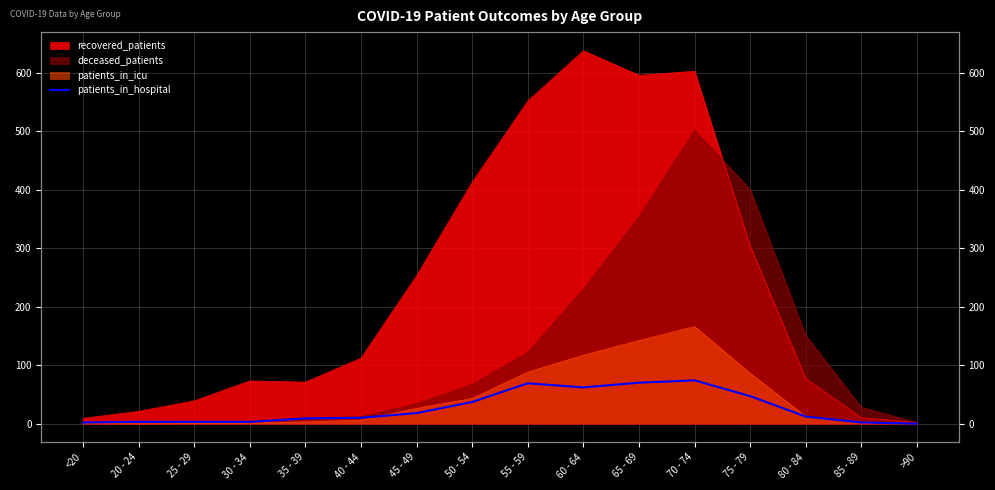

What value does the data have at 55 - 59, to the nearest 5?

70